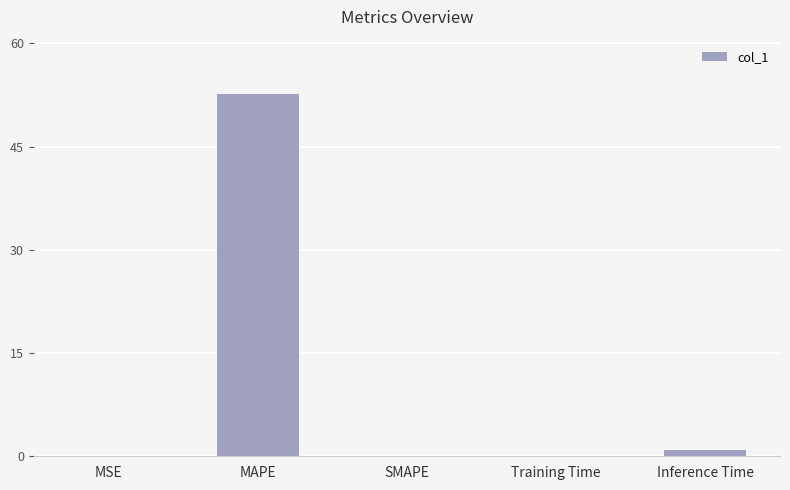

What is the sum of the values at SMAPE and Training Time?

0.1